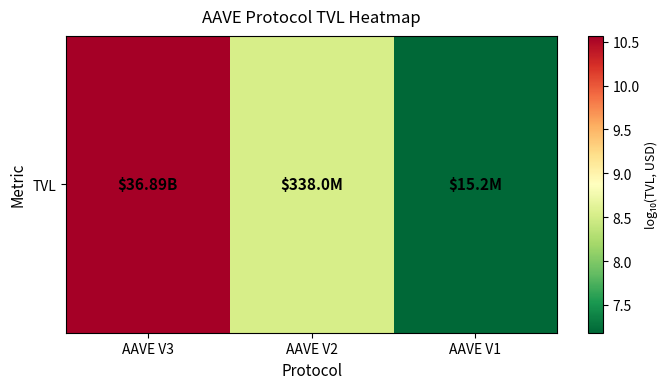

What is the maximum value shown in the chart?

10.6